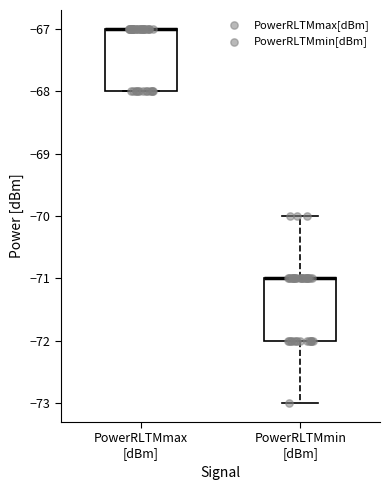

Where is the lower edge of the box for PowerRLTMmax [dBm] on the y-axis? The values are not printed on the chart, so give them approximately, as read against the axis.

-68